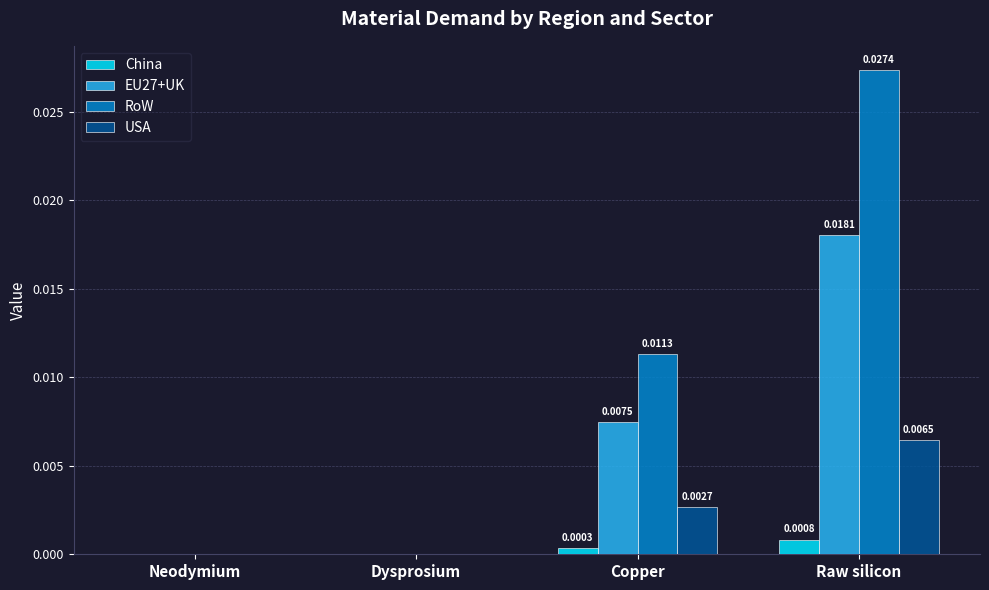

Which category has the highest value in the China series?

Raw silicon